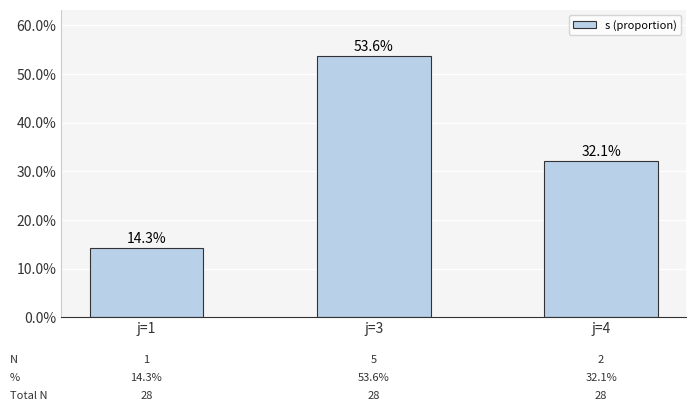

Which category has the highest value across all series?

j=3